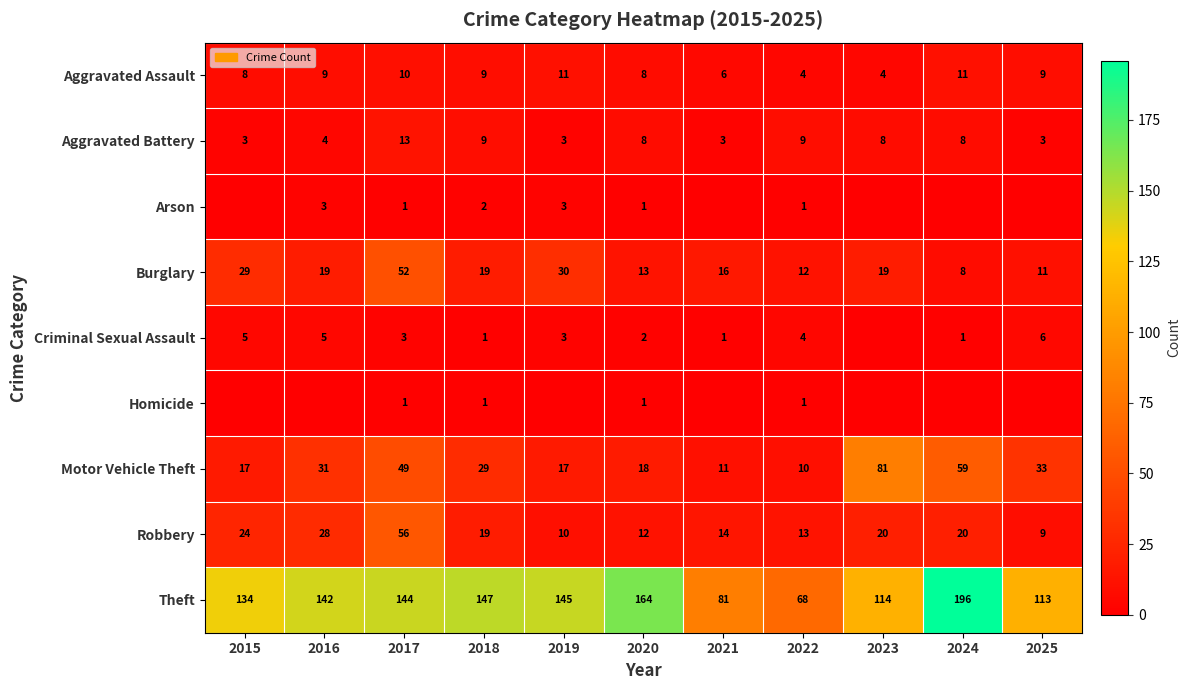

At which label is Robbery closest to 32?

2016